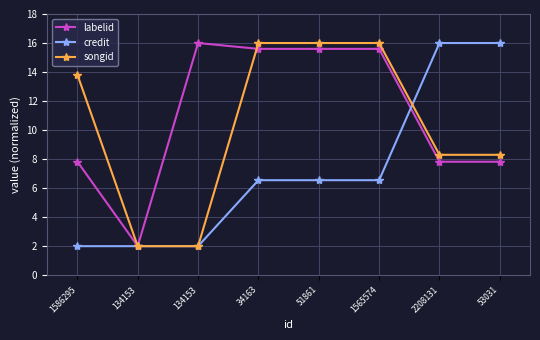

What is the difference between the credit values at 53031 and 34163?

9.5